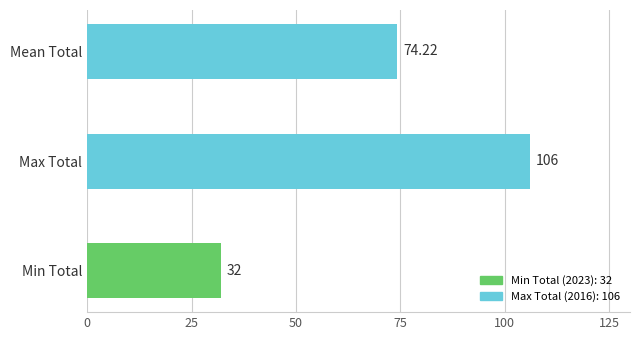

Which label corresponds to the largest value in the chart?

Max Total